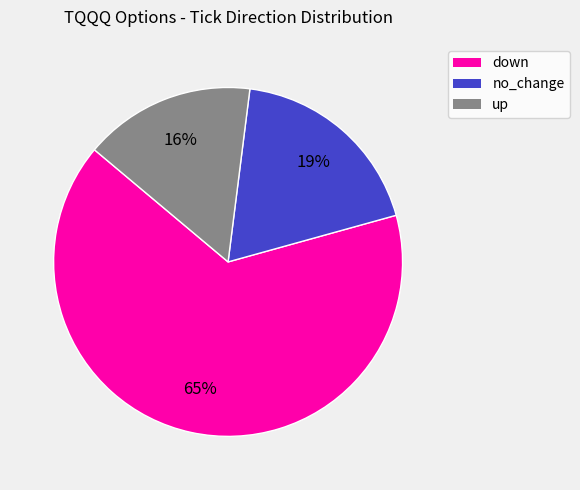

To the nearest percent, what is the average slice percentage?

33%